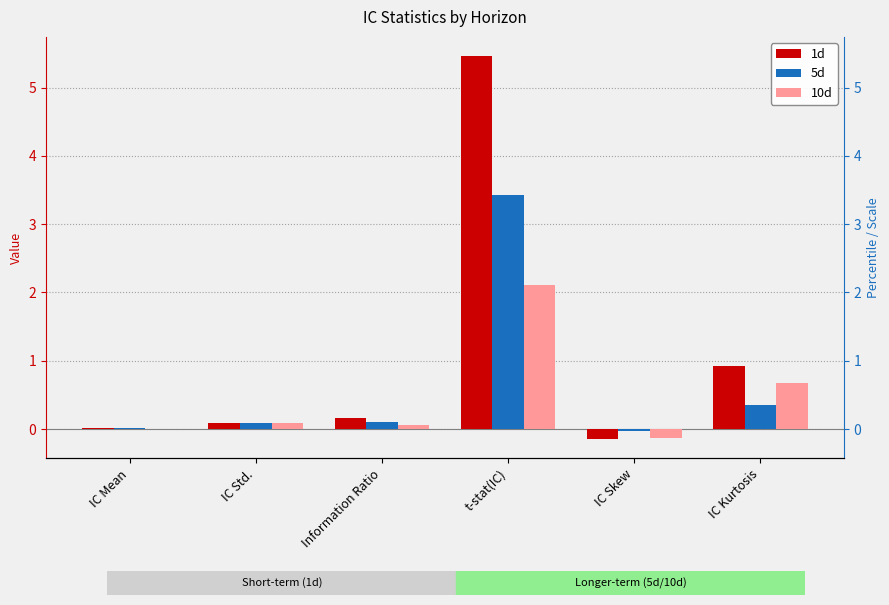

What is the sum of all 10d values?

2.8